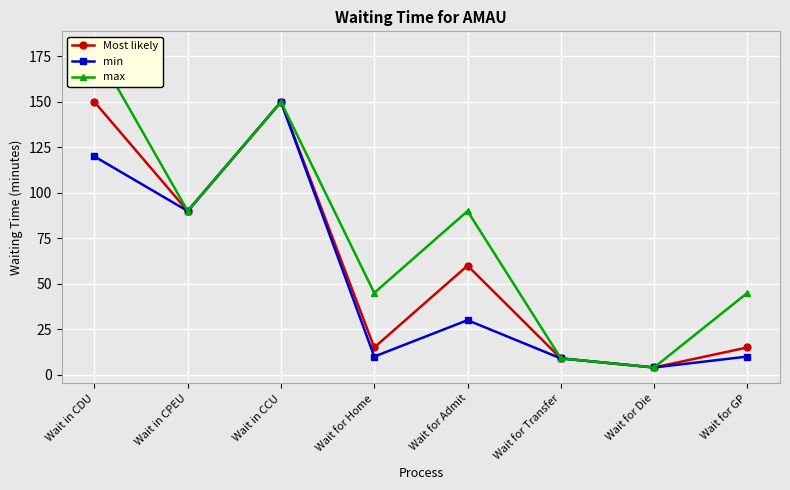

What are all the series names shown in the legend?

Most likely, min, max